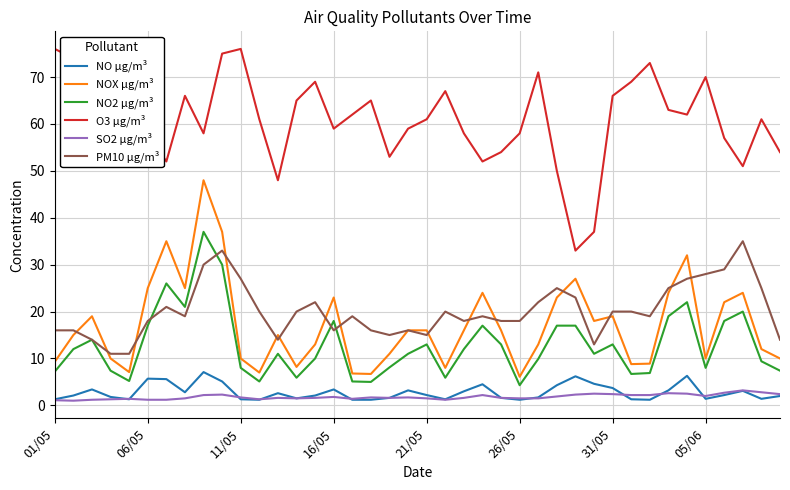

True or false: O3 µg/m³ and NO2 µg/m³ intersect in this chart.

False